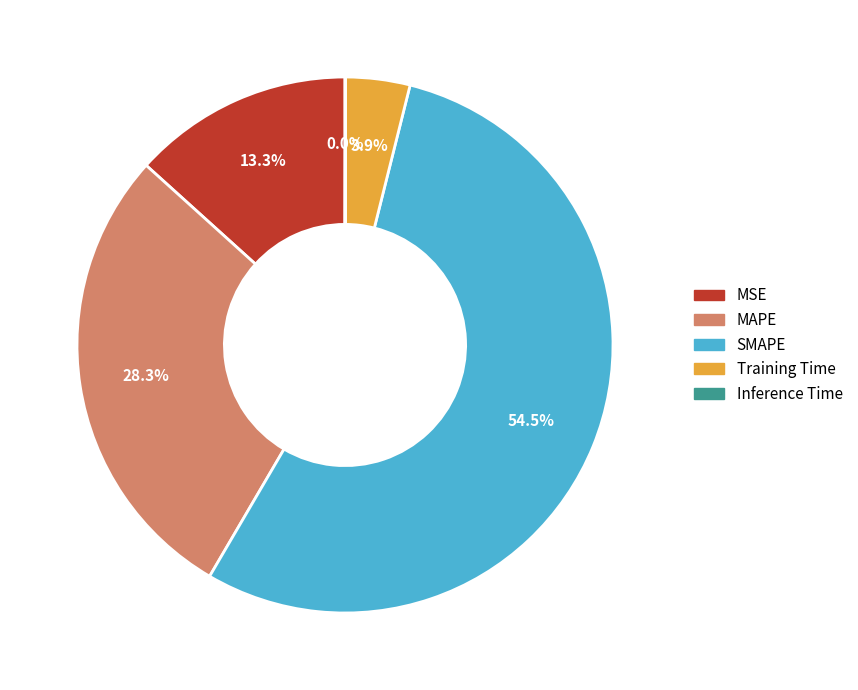

Combined, what portion of the pie is MAPE and SMAPE?

82.8%